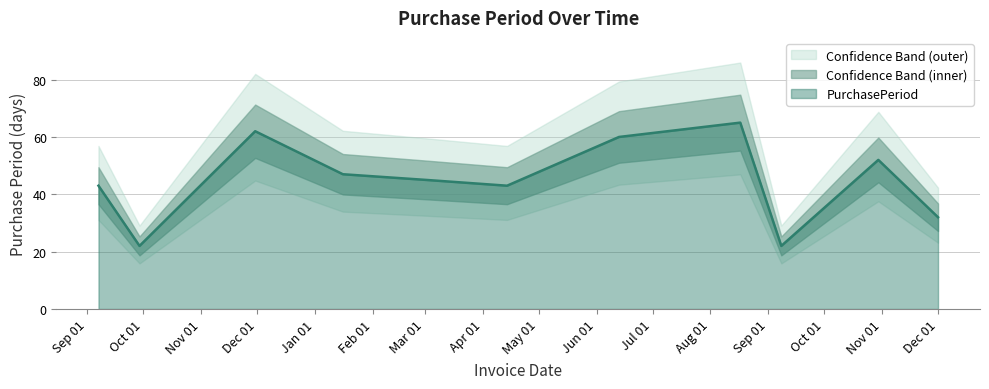

How many lines are shown in the chart?

1